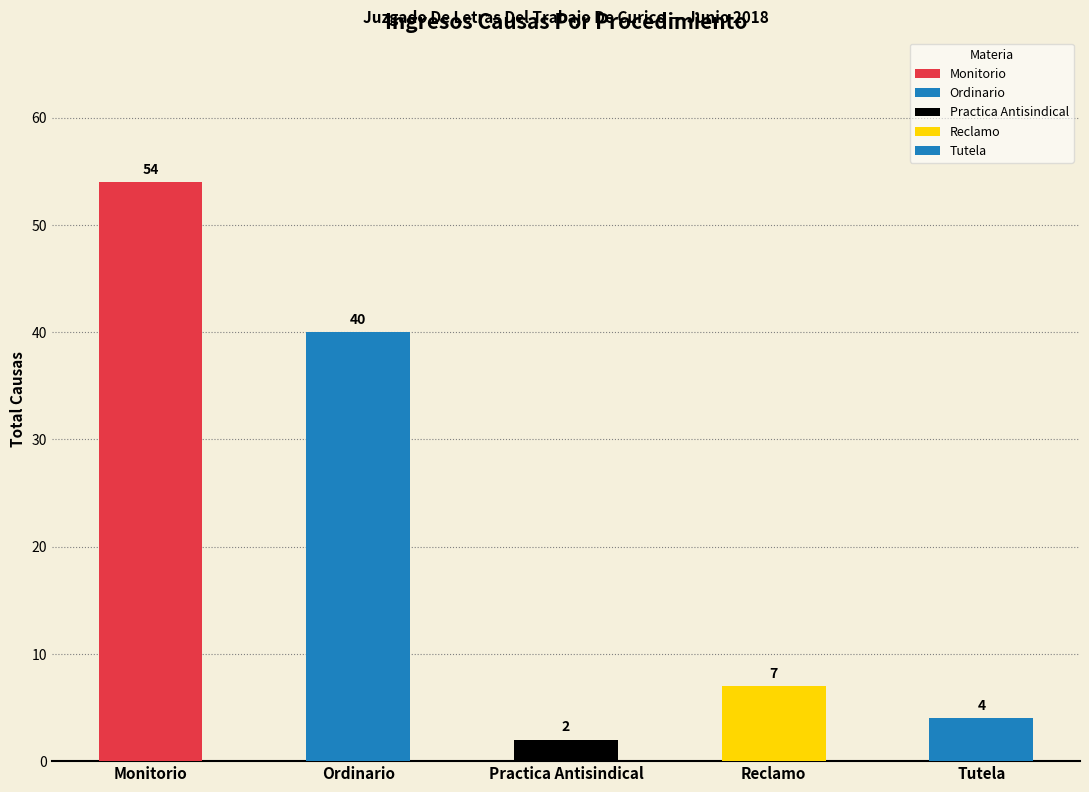

How many values are below 7?

2